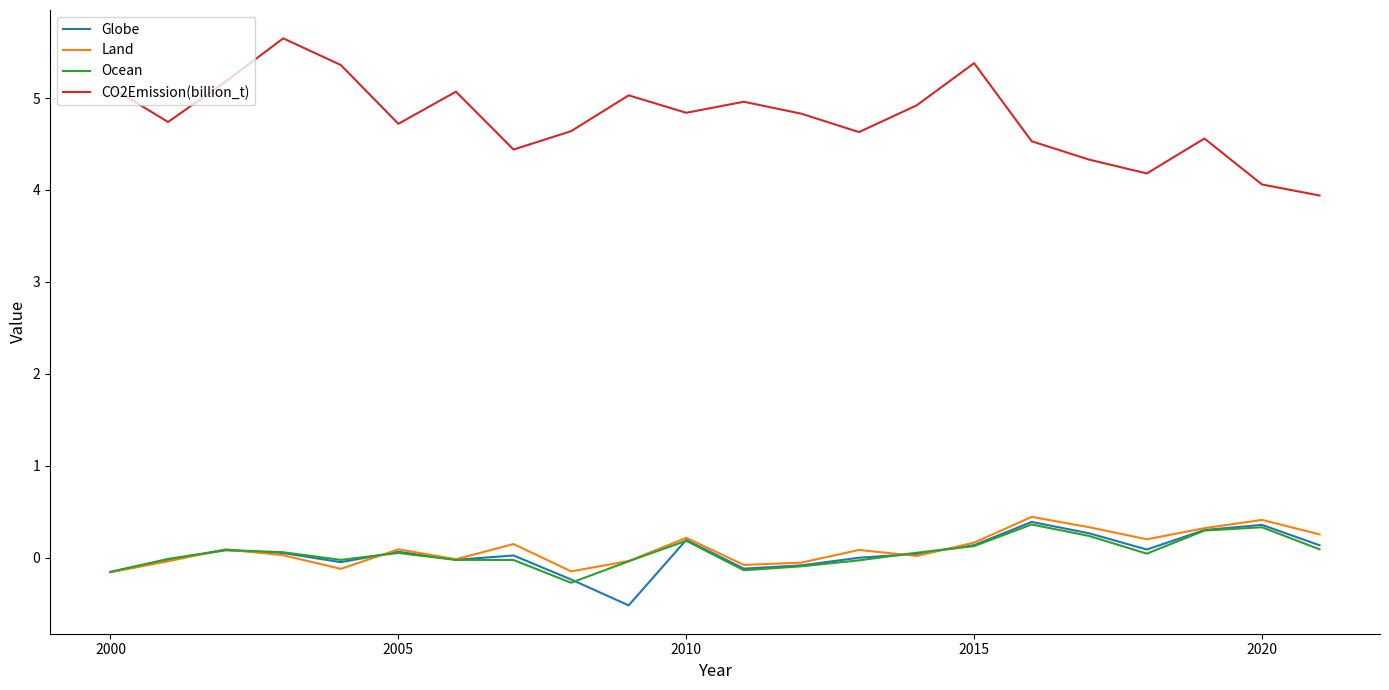

What is the sum of all Land values?

2.1